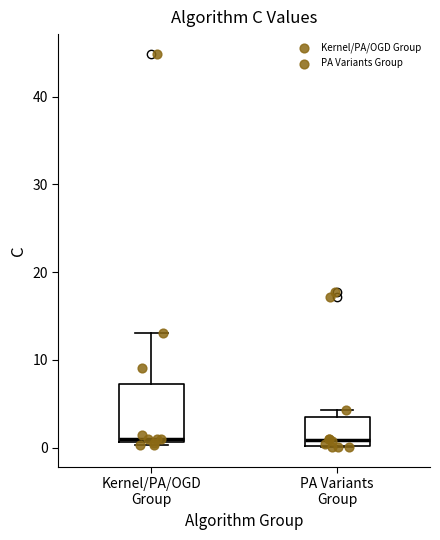

Reading left to right, transcribe this box plot: for each box, give where its median line is, the range the box spans, and where its two whiskers end, as read against the y-axis. The values are not printed on the chart, so give them approximately, as read against the axis.

Kernel/PA/OGD Group: median 1 (just above the box's lower edge), box 1 to 7, whiskers 0 to 13
PA Variants Group: median 1, box 0 to 3, whiskers 0 to 4